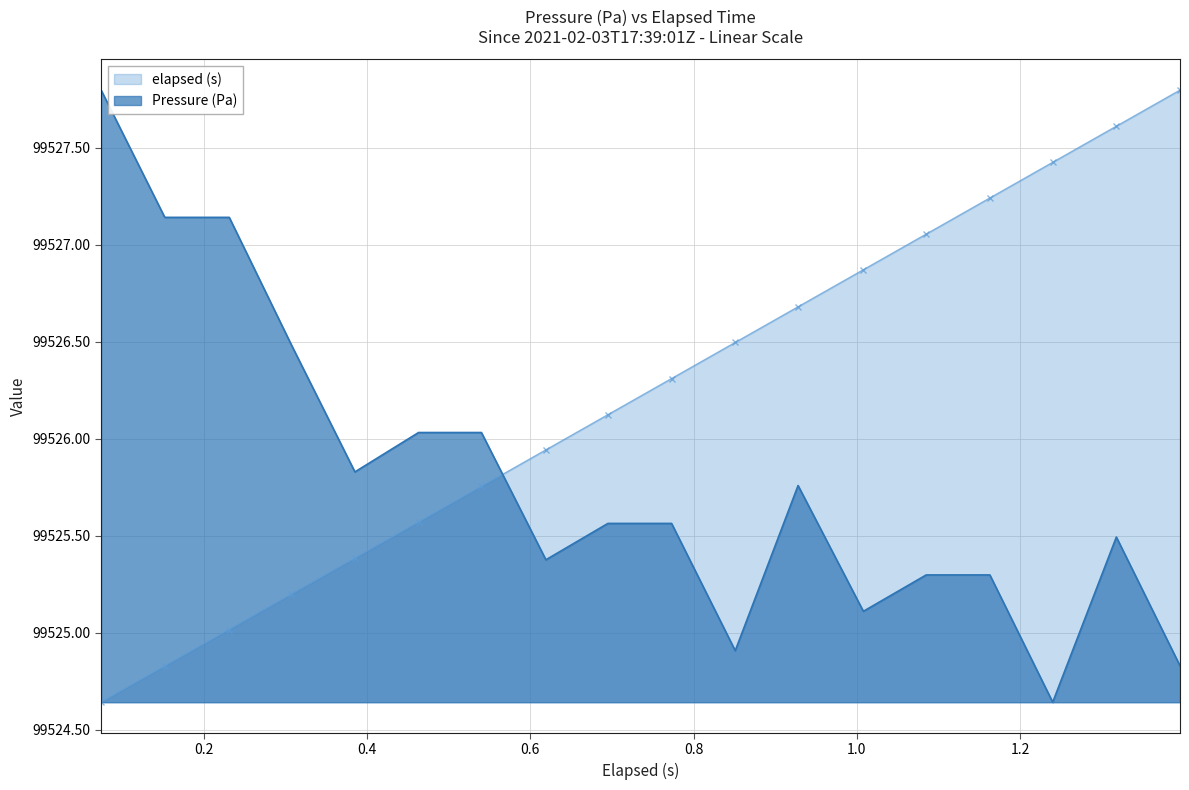

After their last crossing, which series has the higher values: Pressure (Pa) or elapsed (s)?

elapsed (s)